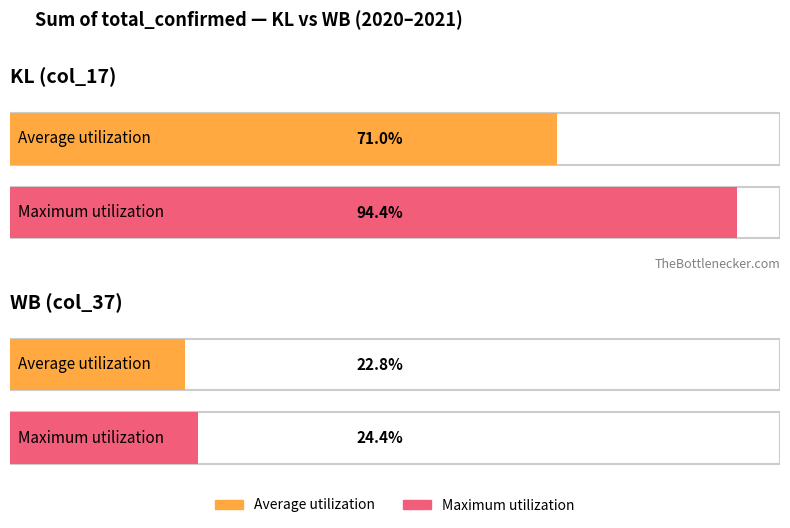

Between KL (col_17) and WB (col_37), which series saw the biggest shift?

Maximum utilization